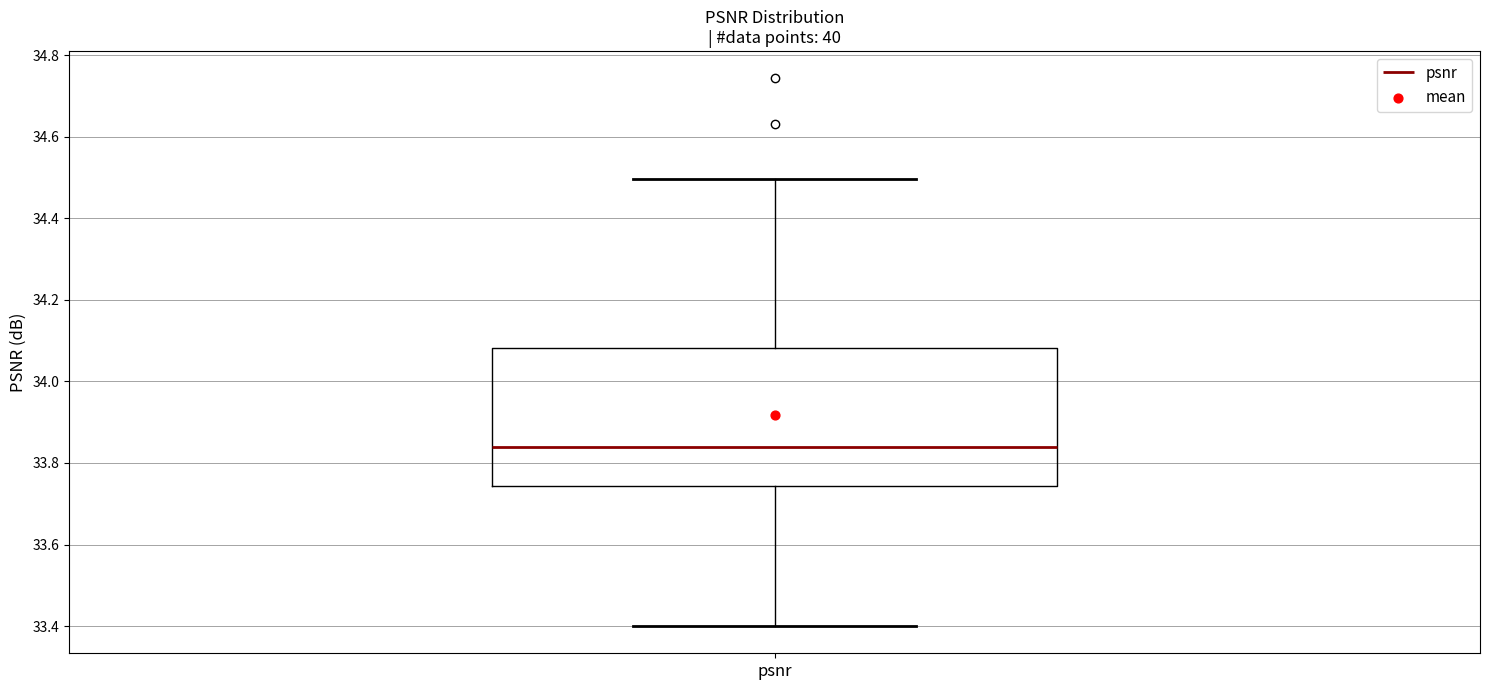

Transcribe this box plot: give where the median line is, the range the box spans, and where the two whiskers end, as read against the y-axis. The values are not printed on the chart, so give them approximately, as read against the axis.

median 33.84, box 33.74 to 34.08, whiskers 33.40 to 34.50